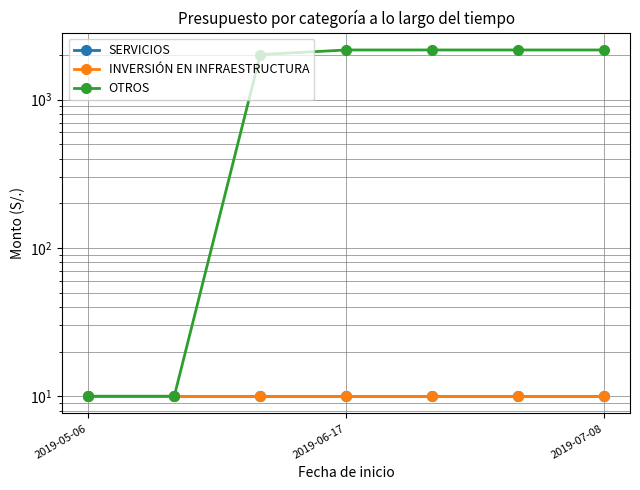

Which series has the largest total across all categories?

OTROS